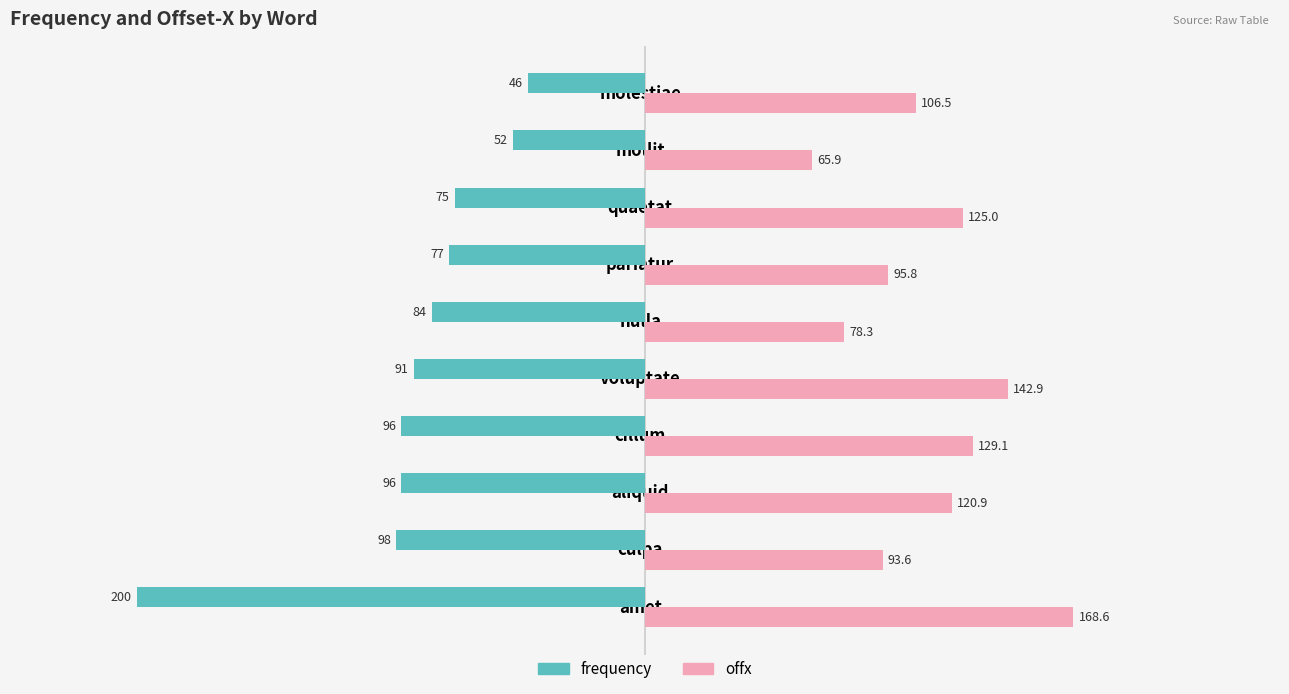

The value of offx at aliquid is 53.7. True or false?

False